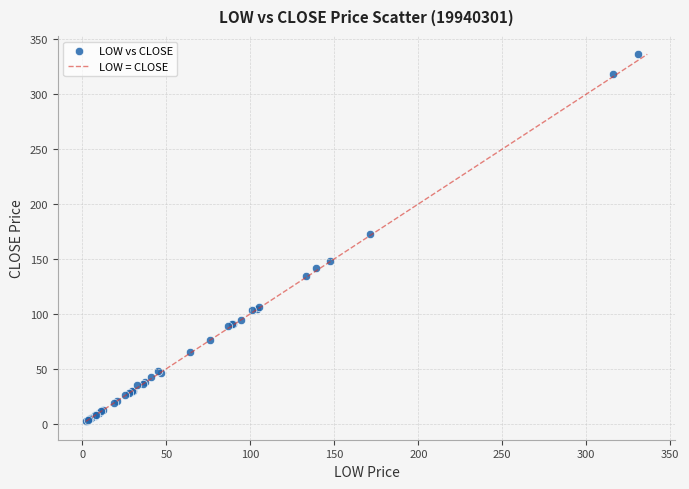

What Y value in the scatter plot is closest to 169?

173.0